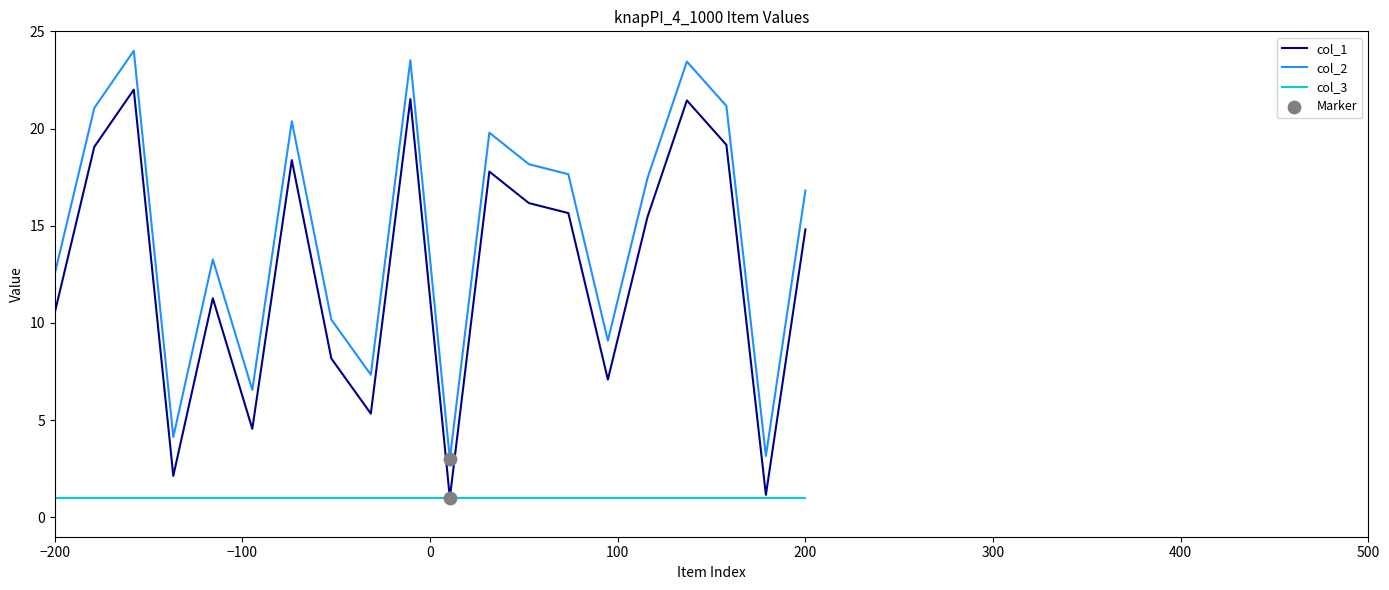

What is the smallest value displayed?

1.0